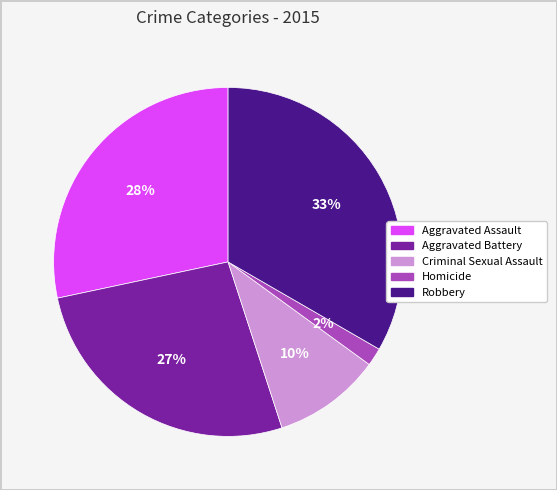

To the nearest percent, what is the average slice percentage?

20%